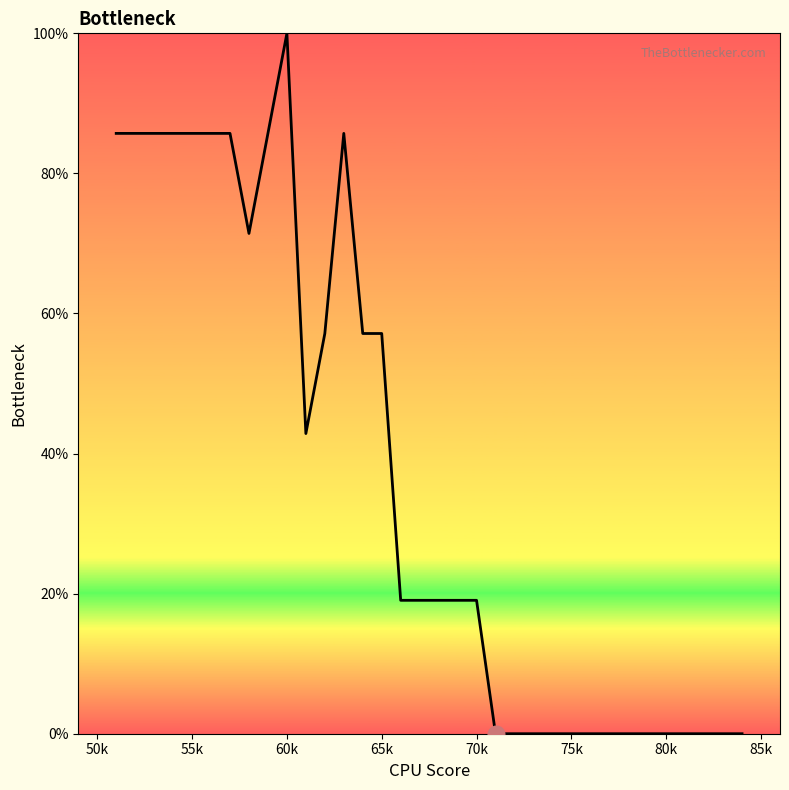

What is the greatest value displayed?

100.0